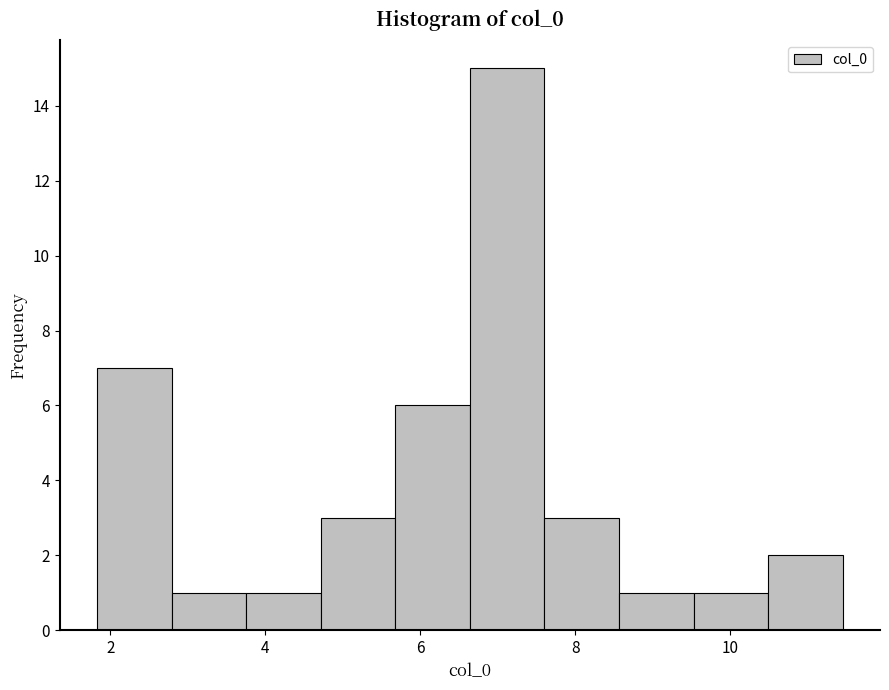

Reading left to right, transcribe this chart: for each bar, give the range it covers on the x-axis and its height. Neither the bar edges nor the heights are printed on the chart, so give them approximately, as read against the axes.

1.8 to 2.8: 7
2.8 to 3.8: 1
3.8 to 4.8: 1
4.8 to 5.6: 3
5.6 to 6.6: 6
6.6 to 7.6: 15
7.6 to 8.6: 3
8.6 to 9.6: 1
9.6 to 10.4: 1
10.4 to 11.4: 2